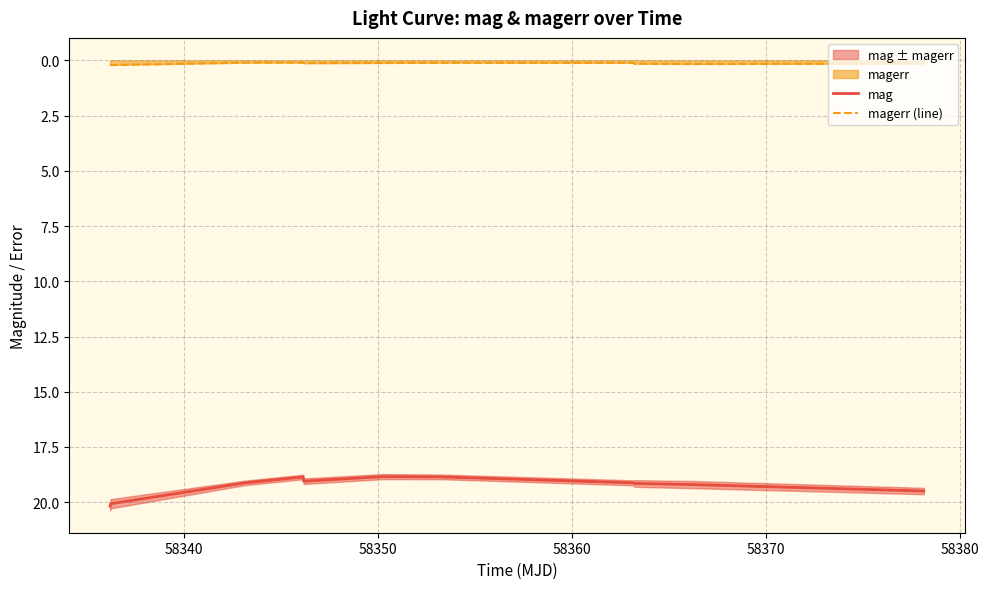

True or false: magerr (line) and mag intersect in this chart.

False